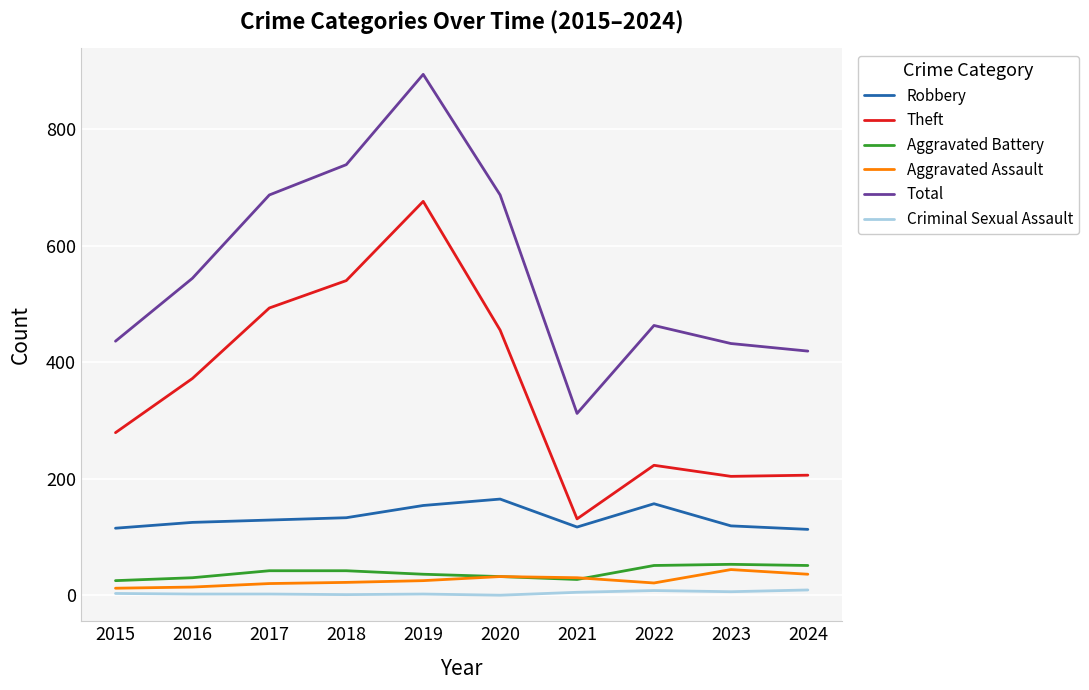

Is it true that Robbery equals 165 at 2020?

True